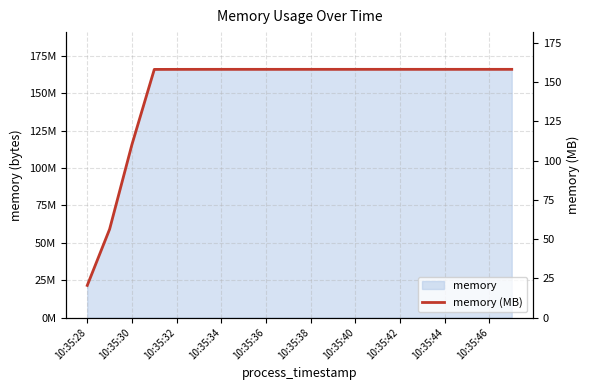

Does the chart display data point markers on the line(s)?

No